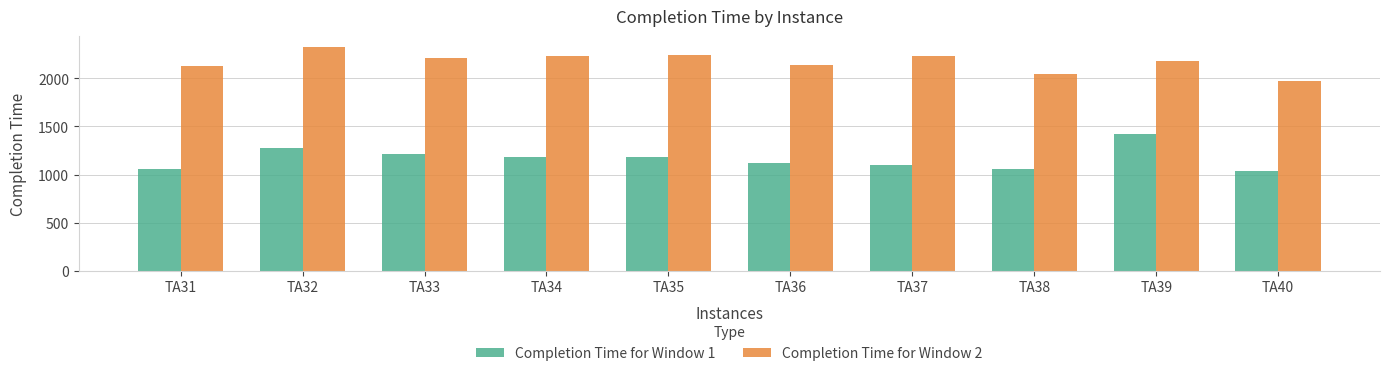

How many distinct data groups are displayed?

2